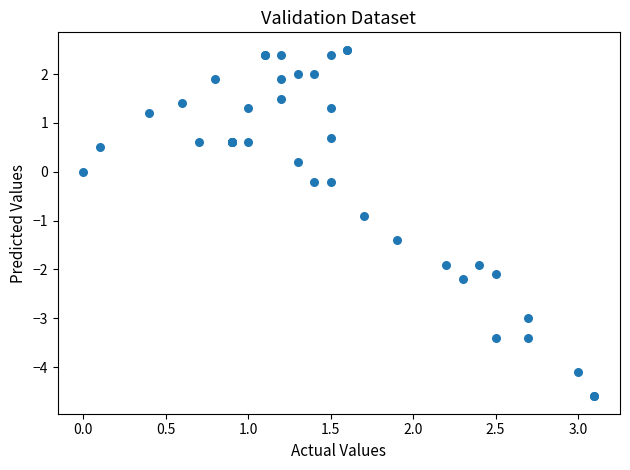

What Y value in the scatter plot is closest to -1?

-0.9